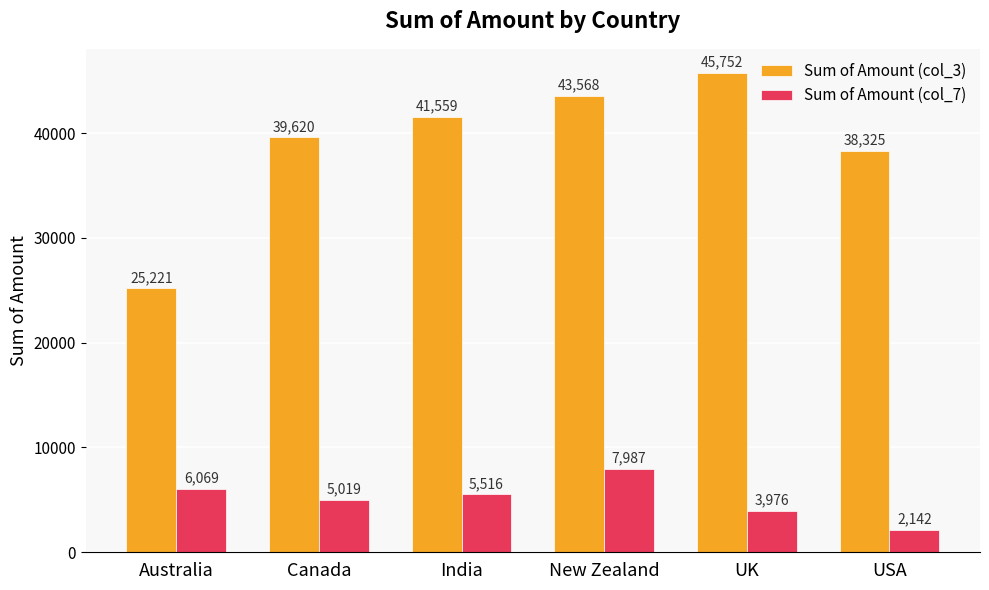

Which series has the widest spread of values?

Sum of Amount (col_3)